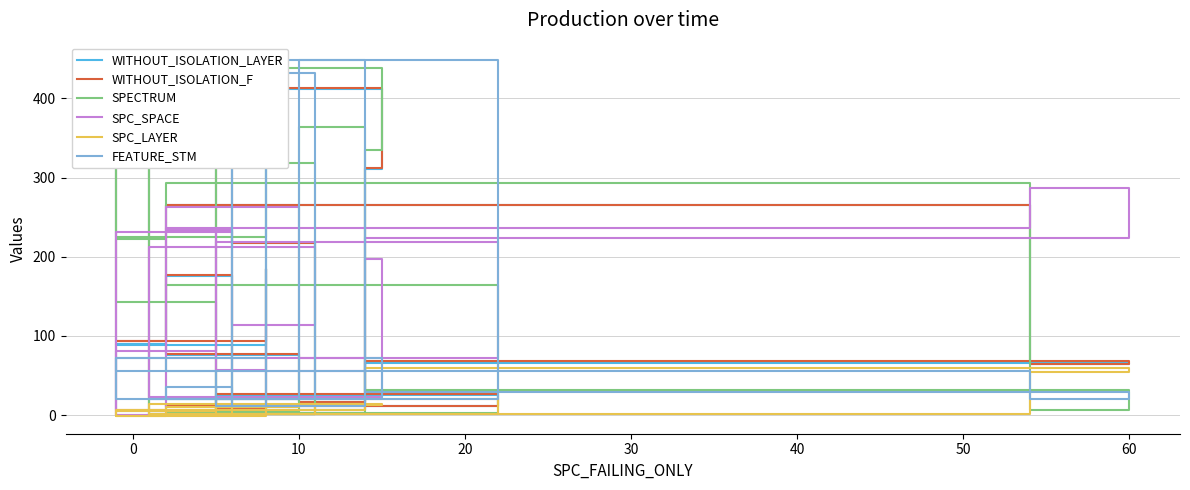

Is it true that FEATURE_STM equals 7 at 60?

False